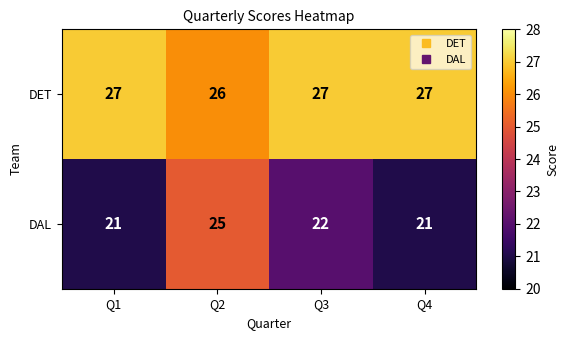

Reading left to right, what are all the values shown in this chart?

DET: Q1=27	Q2=26	Q3=27	Q4=27
DAL: Q1=21	Q2=25	Q3=22	Q4=21